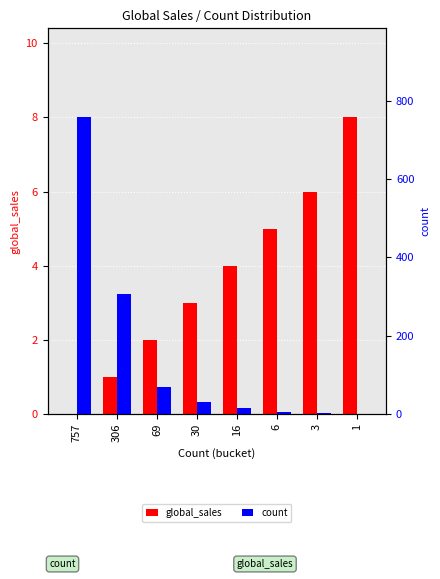

Read the count value at 306, to the nearest 100.

300